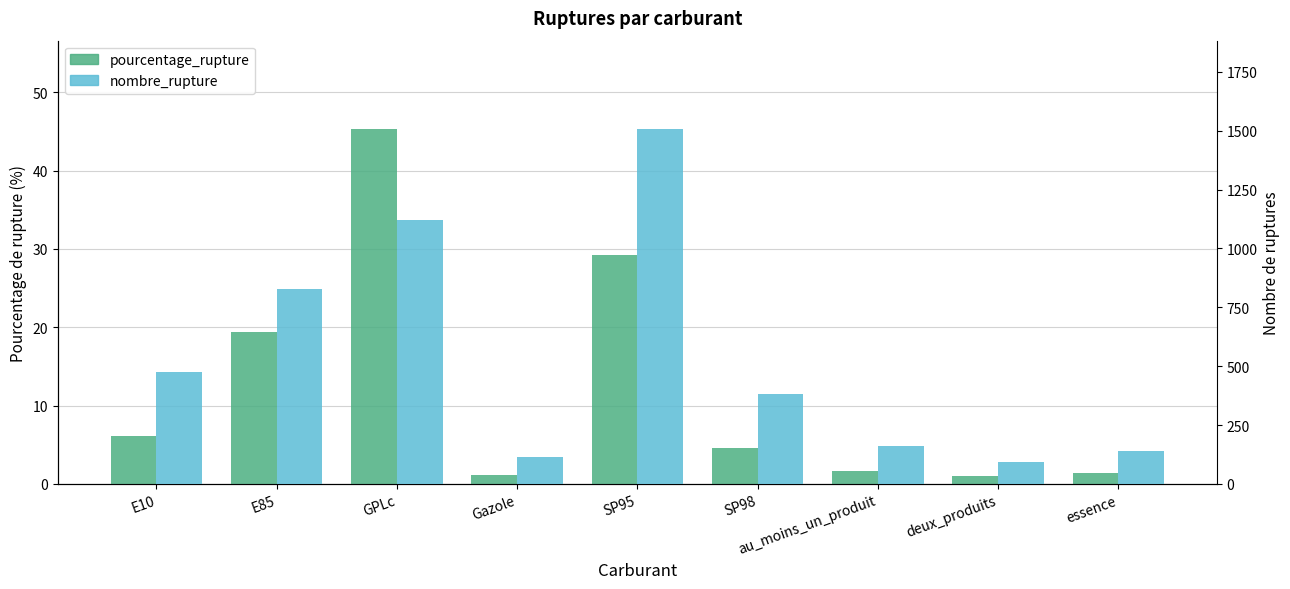

The pourcentage_rupture series shows 9.6 at GPLc. True or false?

False